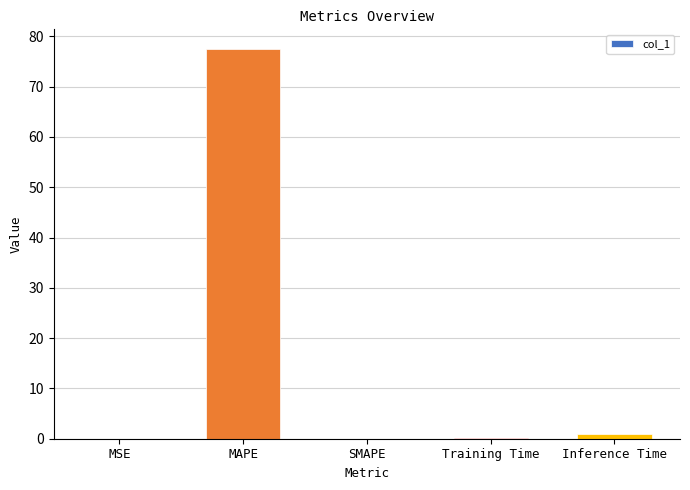

Where is the data nearest to the value 38?

Inference Time